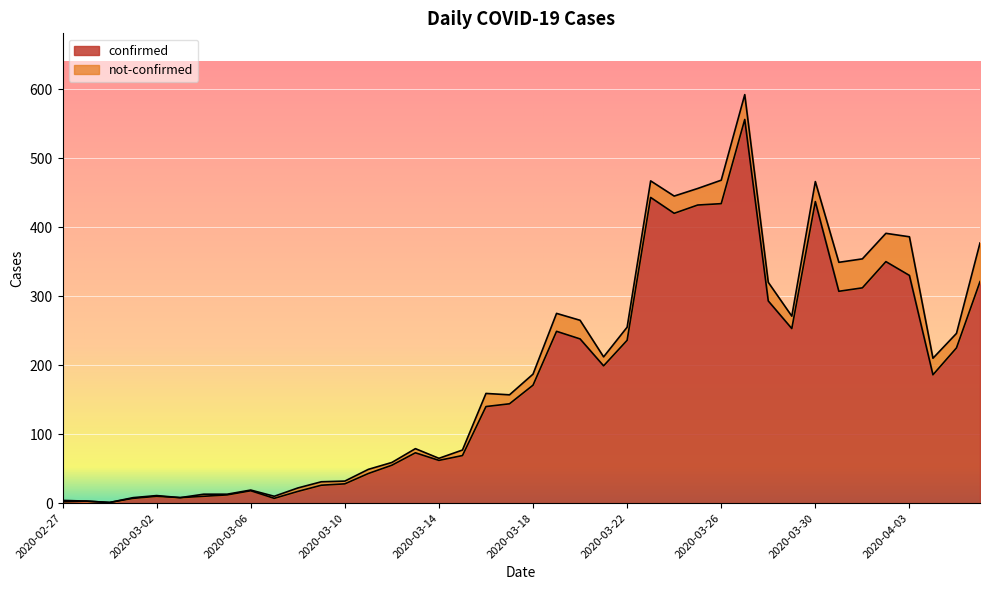

What is the average value?

178